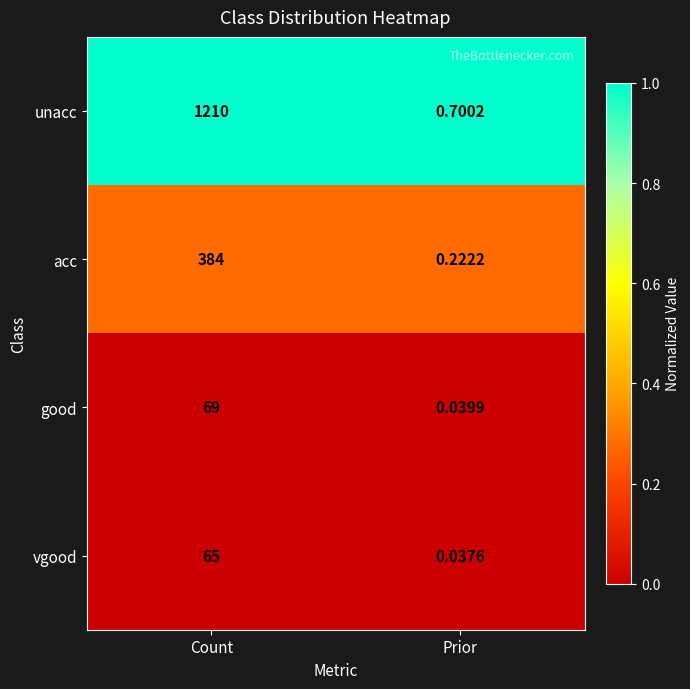

Which series has the widest spread of values?

unacc